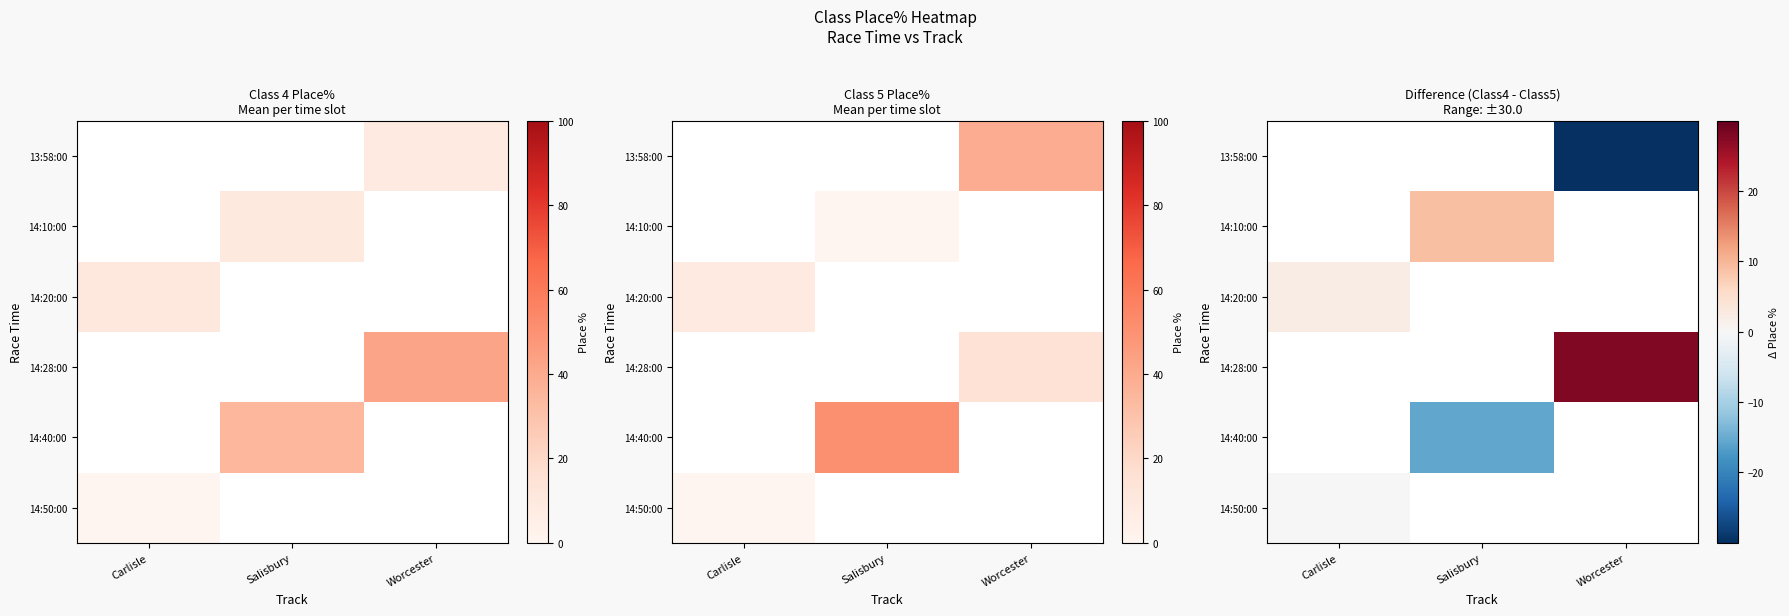

What is the minimum value shown in the chart?

-30.0